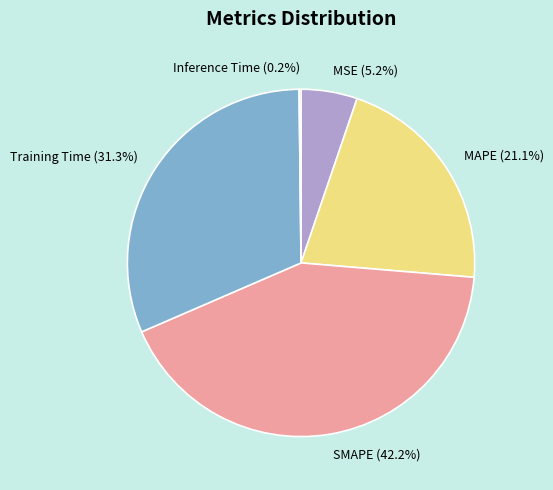

The Training Time slice represents 31% of the pie. True or false?

True